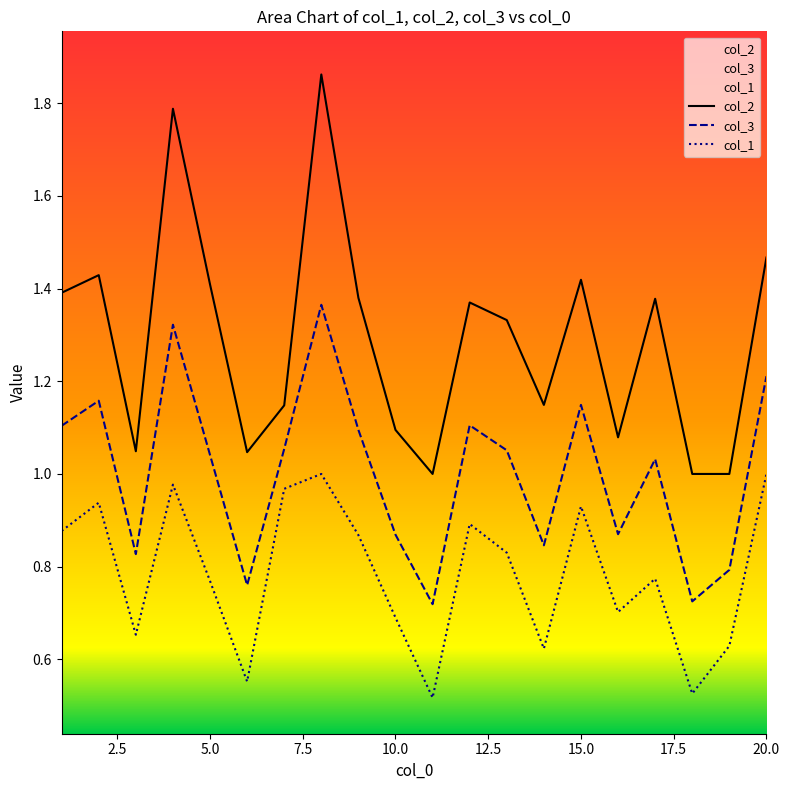

What is the sum of all col_3 values?

20.1